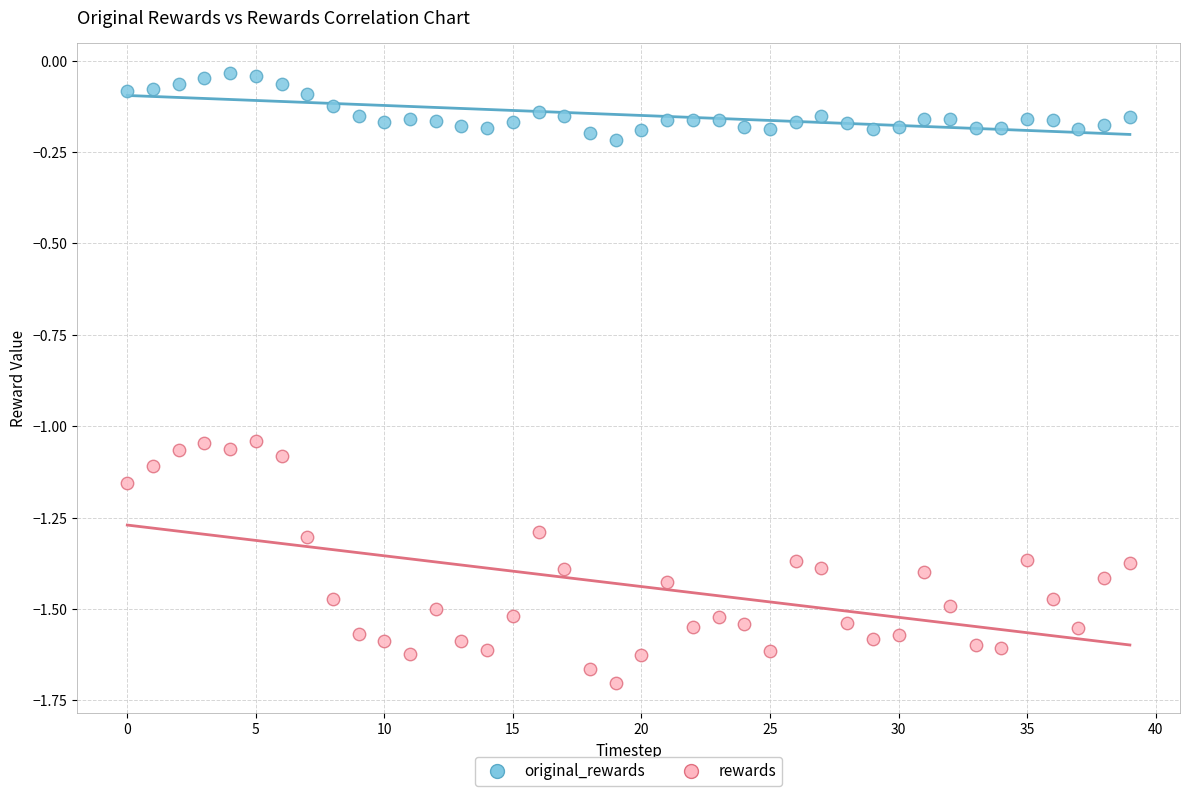

What are all the series names shown in the legend?

original_rewards, rewards